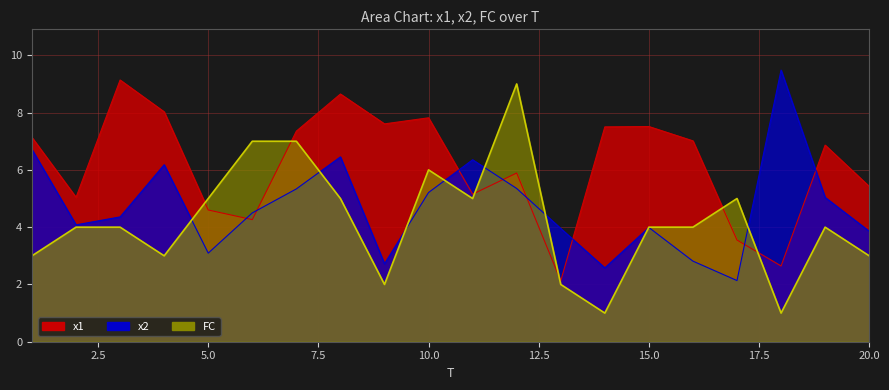

Reading right to left, what are all the values shown in this chart?

x1: 5.4	6.9	2.6	3.6	7.0	7.5	7.5	2.1	5.9	5.2	7.8	7.6	8.6	7.4	4.3	4.6	8.0	9.1	5.0	7.1
x2: 3.9	5.0	9.5	2.1	2.8	4.0	2.6	4.0	5.4	6.4	5.2	2.7	6.5	5.3	4.5	3.1	6.2	4.4	4.1	6.7
FC: 3.0	4.0	1.0	5.0	4.0	4.0	1.0	2.0	9.0	5.0	6.0	2.0	5.0	7.0	7.0	5.0	3.0	4.0	4.0	3.0